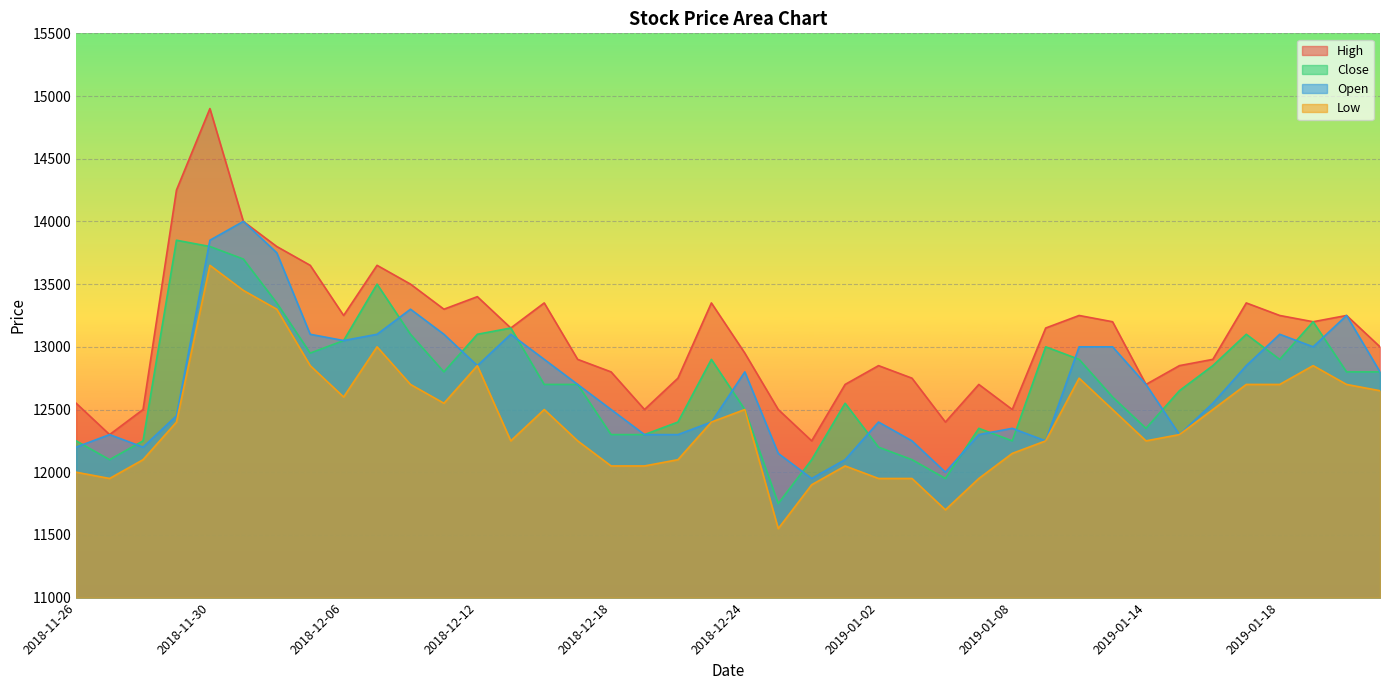

True or false: Low and High cross at least once.

False